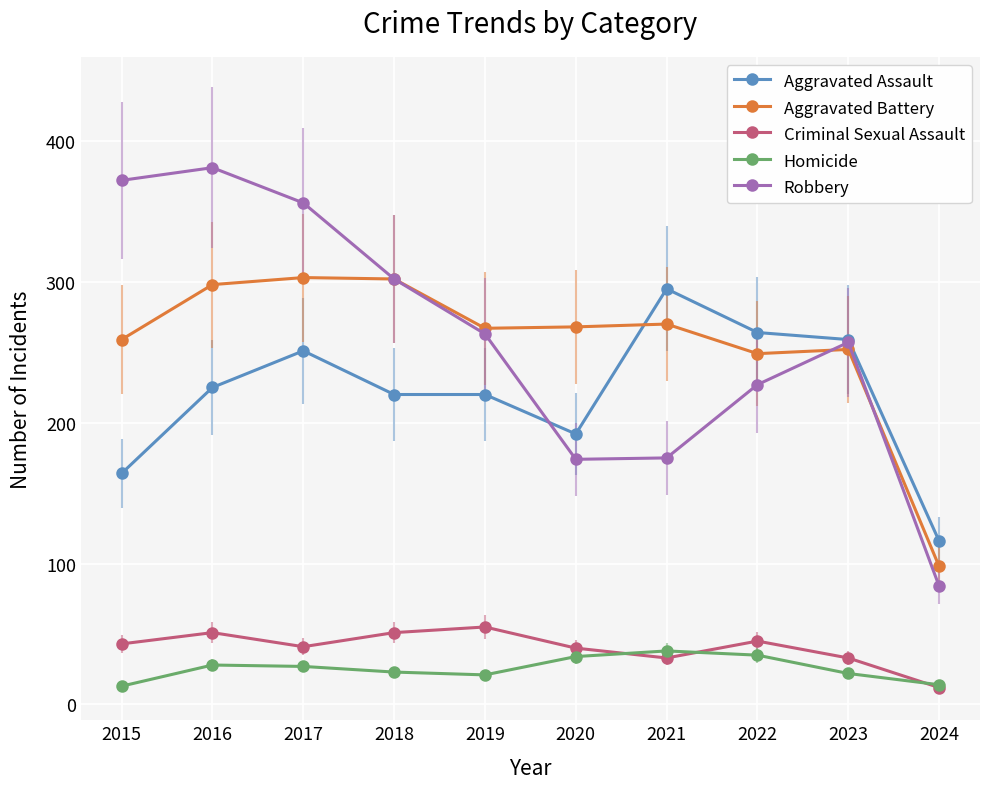

List the labels in order of Robbery value, smallest first.

2024, 2020, 2021, 2022, 2023, 2019, 2018, 2017, 2015, 2016